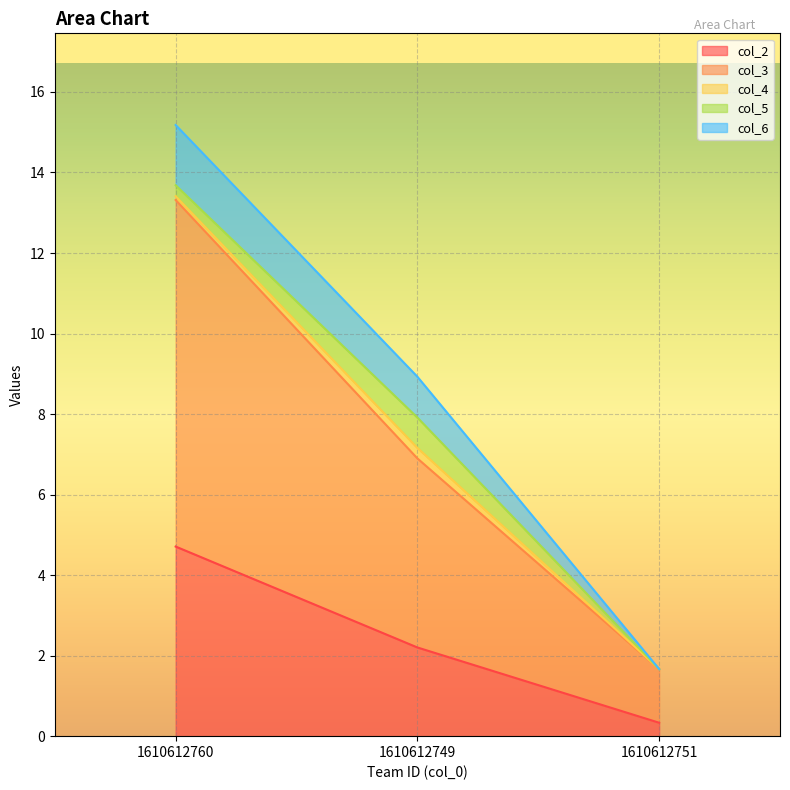

Rank the categories by col_2 value from highest to lowest.

1610612760, 1610612749, 1610612751